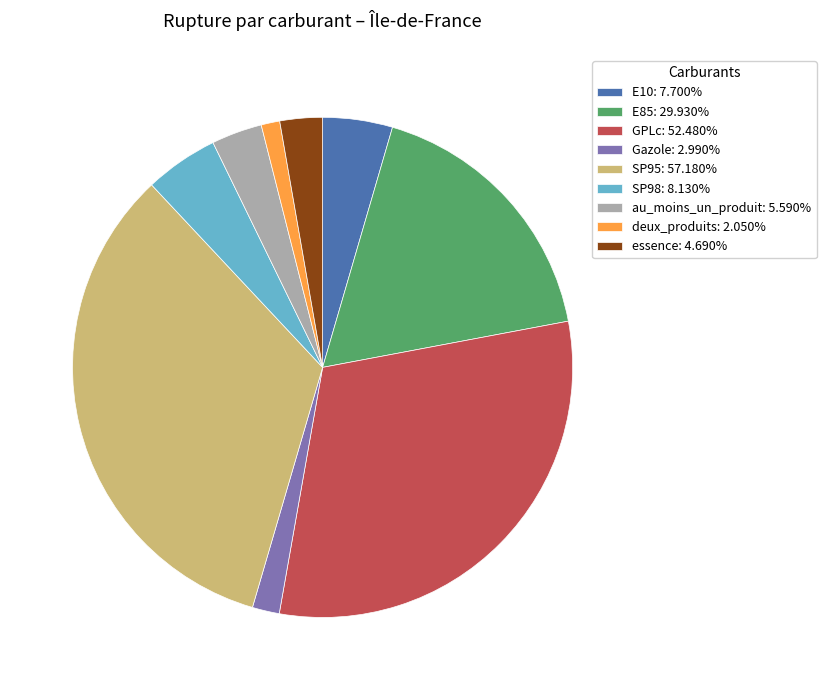

Is it true that E85 is 18% of the pie?

True